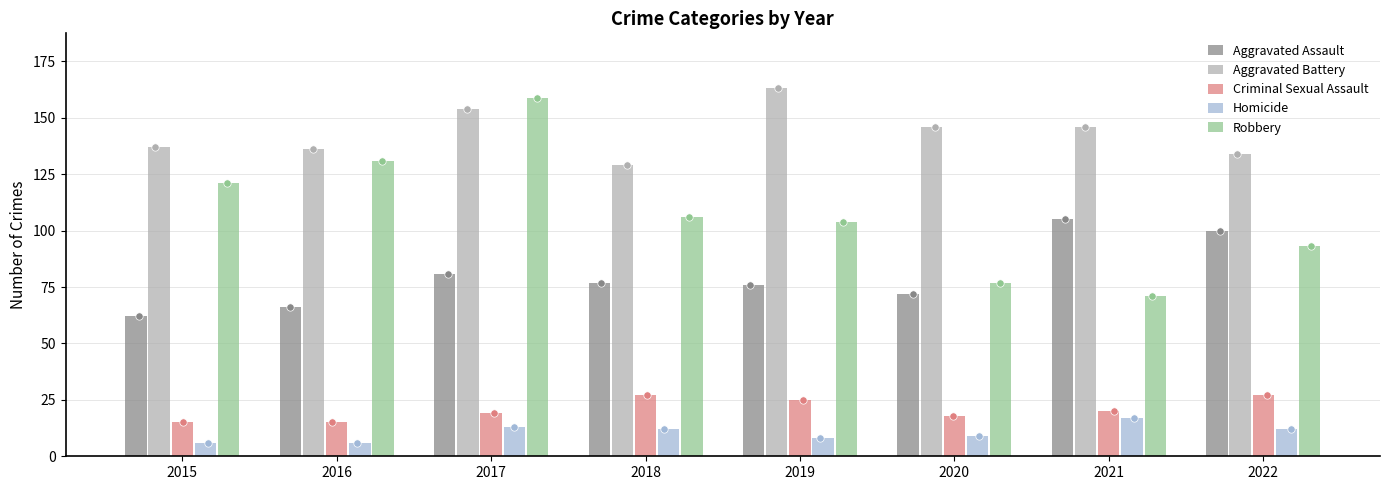

At how many categories does at least one series exceed 43?

8